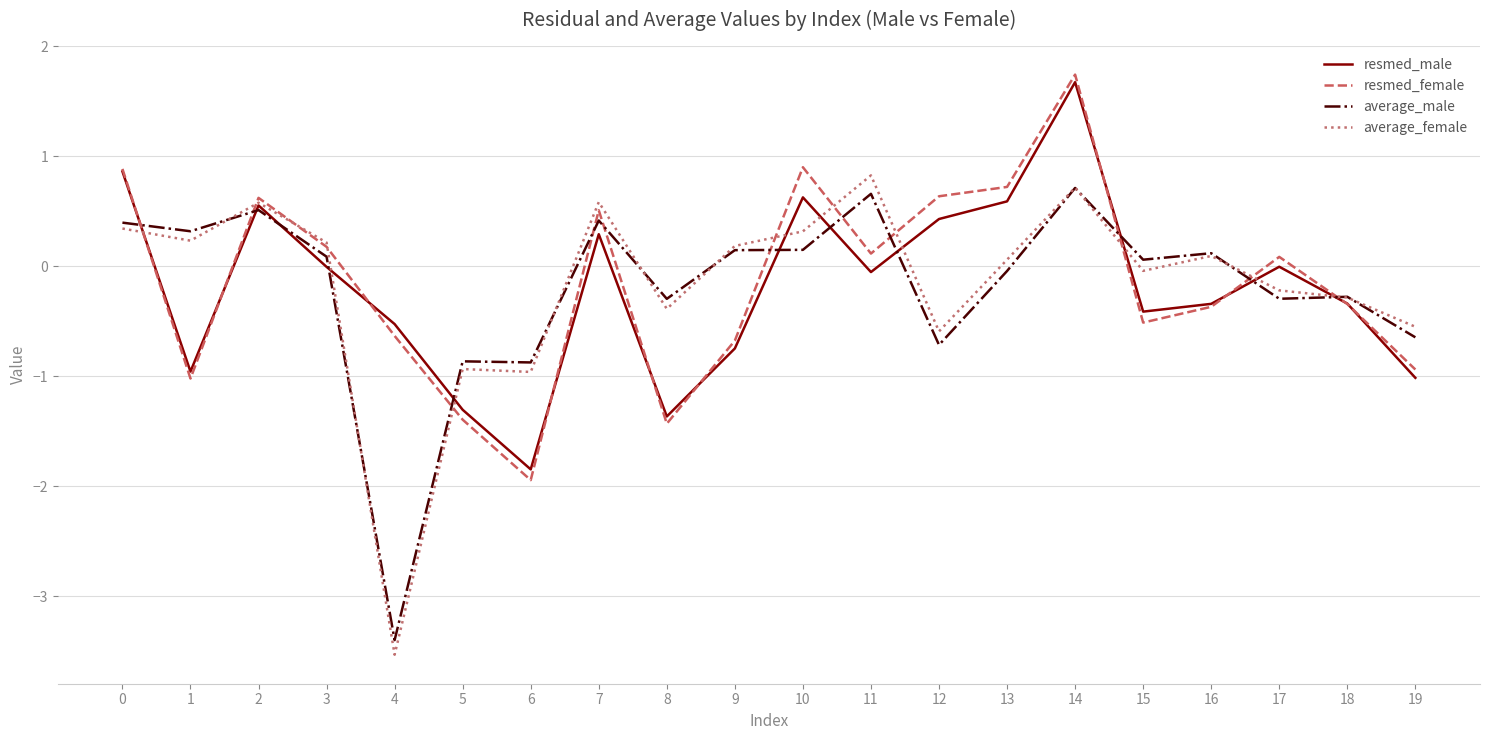

Is the value of average_female at 13 greater than the value of resmed_male at 14?

No